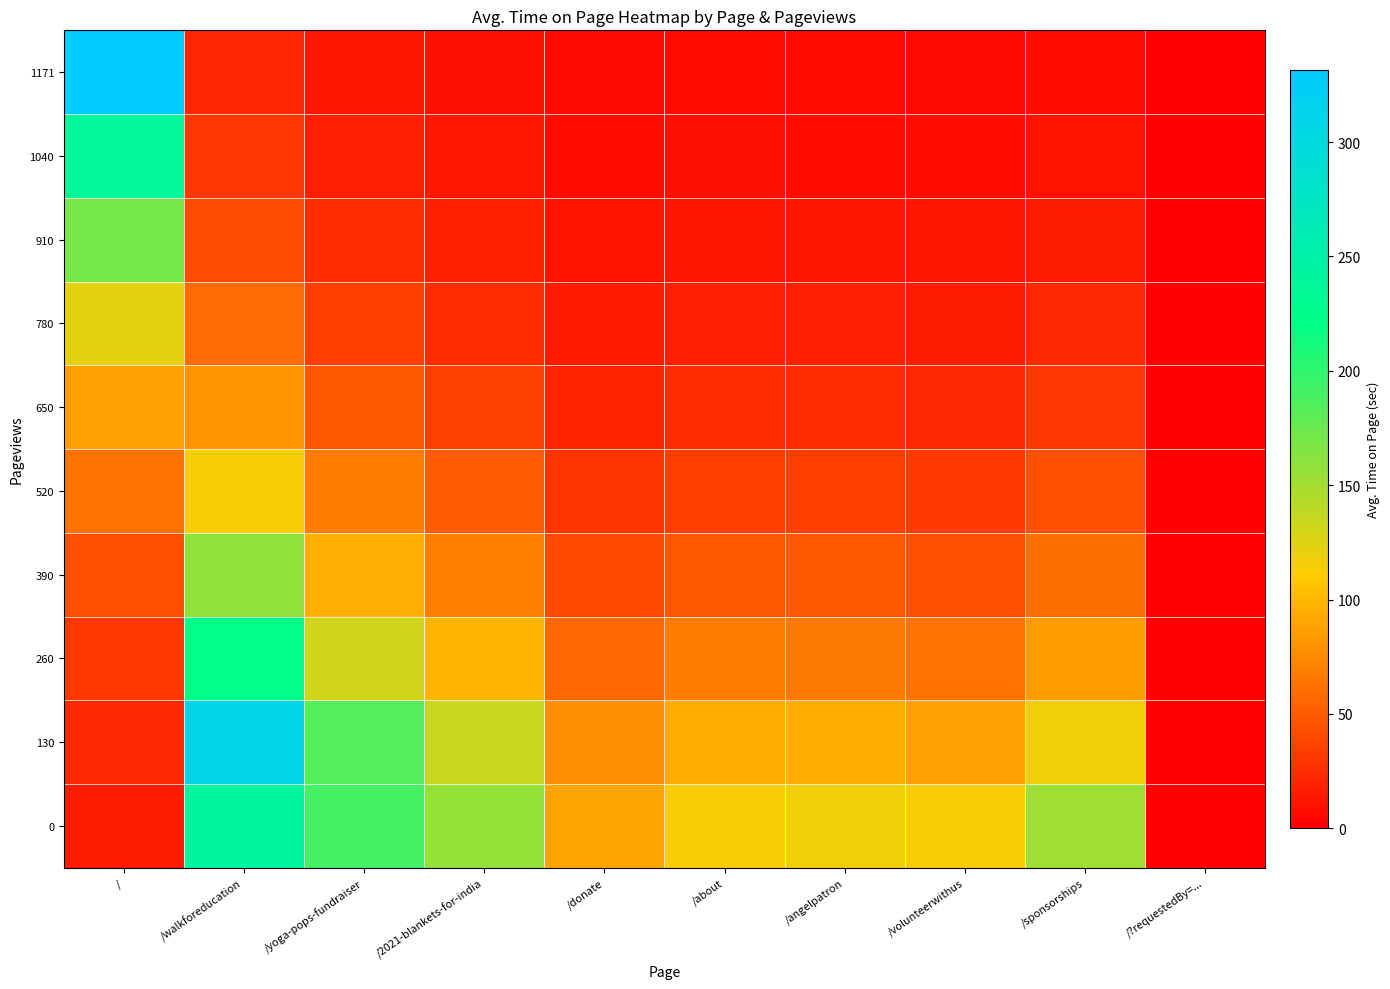

Reading left to right, extract all data points from this chart.

0: /=16.5	/walkforeducation=241.8	/yoga-pops-fundraiser=191.0	/2021-blankets-for-india=156.0	/donate=89.8	/about=113.7	/angelpatron=117.0	/volunteerwithus=112.8	/sponsorships=152.0	/?requestedBy=...=0.0
130: /=23.0	/walkforeducation=309.1	/yoga-pops-fundraiser=184.2	/2021-blankets-for-india=135.8	/donate=77.8	/about=94.5	/angelpatron=93.4	/volunteerwithus=87.7	/sponsorships=117.6	/?requestedBy=...=0.0
260: /=32.2	/walkforeducation=221.5	/yoga-pops-fundraiser=132.0	/2021-blankets-for-india=97.3	/donate=55.7	/about=67.7	/angelpatron=66.9	/volunteerwithus=62.9	/sponsorships=84.3	/?requestedBy=...=0.0
390: /=44.9	/walkforeducation=158.7	/yoga-pops-fundraiser=94.6	/2021-blankets-for-india=69.7	/donate=39.9	/about=48.5	/angelpatron=47.9	/volunteerwithus=45.0	/sponsorships=60.4	/?requestedBy=...=0.0
520: /=62.6	/walkforeducation=113.7	/yoga-pops-fundraiser=67.8	/2021-blankets-for-india=50.0	/donate=28.6	/about=34.8	/angelpatron=34.4	/volunteerwithus=32.3	/sponsorships=43.3	/?requestedBy=...=0.0
650: /=87.4	/walkforeducation=81.5	/yoga-pops-fundraiser=48.5	/2021-blankets-for-india=35.8	/donate=20.5	/about=24.9	/angelpatron=24.6	/volunteerwithus=23.1	/sponsorships=31.0	/?requestedBy=...=0.0
780: /=122.0	/walkforeducation=58.4	/yoga-pops-fundraiser=34.8	/2021-blankets-for-india=25.6	/donate=14.7	/about=17.9	/angelpatron=17.6	/volunteerwithus=16.6	/sponsorships=22.2	/?requestedBy=...=0.0
910: /=170.2	/walkforeducation=41.8	/yoga-pops-fundraiser=24.9	/2021-blankets-for-india=18.4	/donate=10.5	/about=12.8	/angelpatron=12.6	/volunteerwithus=11.9	/sponsorships=15.9	/?requestedBy=...=0.0
1040: /=237.6	/walkforeducation=30.0	/yoga-pops-fundraiser=17.9	/2021-blankets-for-india=13.2	/donate=7.5	/about=9.2	/angelpatron=9.1	/volunteerwithus=8.5	/sponsorships=11.4	/?requestedBy=...=0.0
1171: /=331.6	/walkforeducation=21.5	/yoga-pops-fundraiser=12.8	/2021-blankets-for-india=9.4	/donate=5.4	/about=6.6	/angelpatron=6.5	/volunteerwithus=6.1	/sponsorships=8.2	/?requestedBy=...=0.0